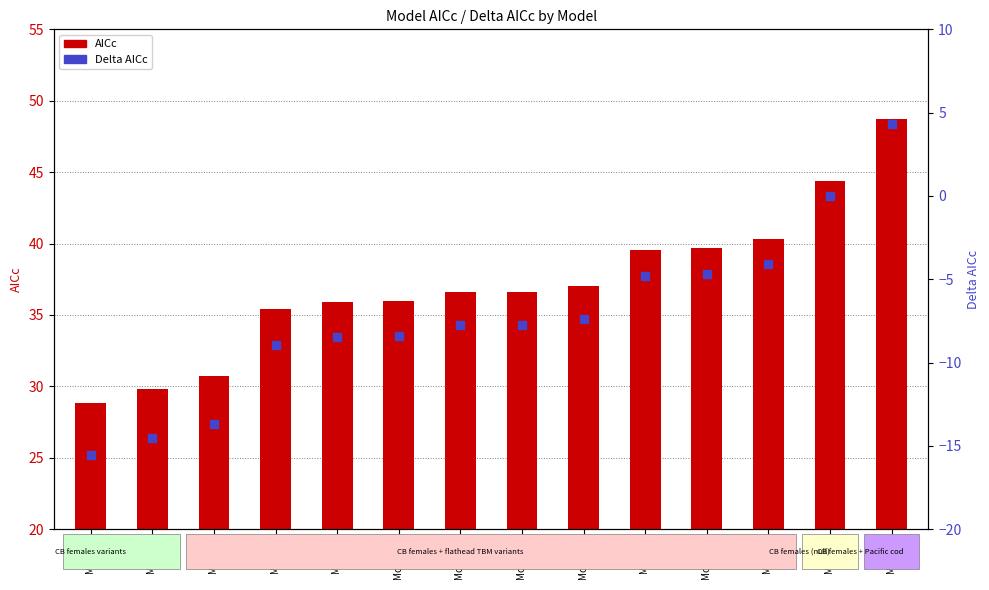

Which series has the largest total across all categories?

AICc